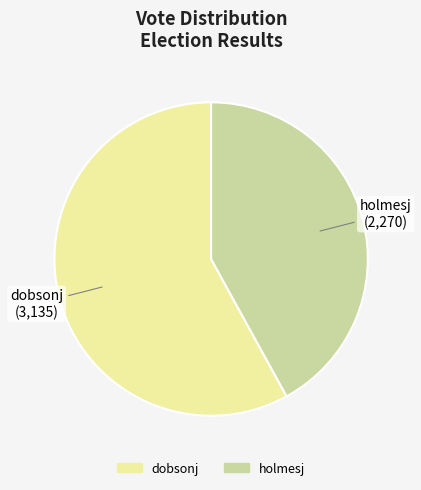

Rank the categories by value from highest to lowest.

dobsonj, holmesj